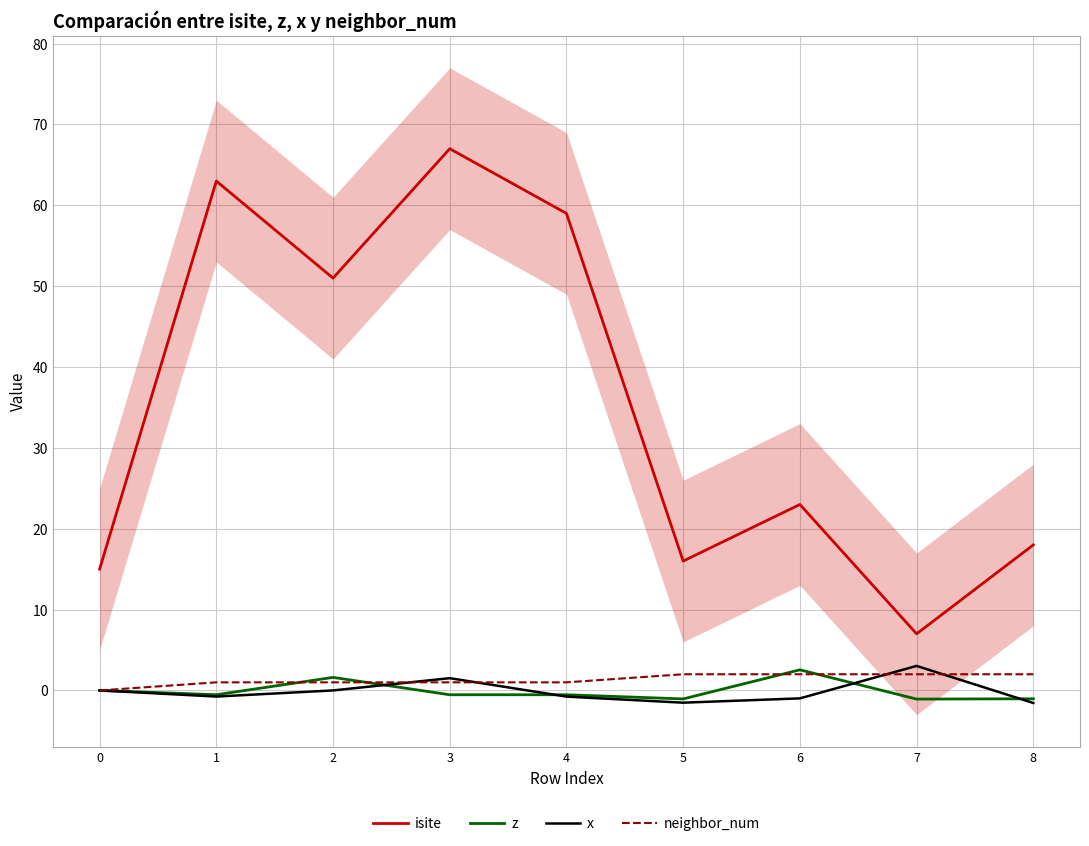

True or false: z has more than 2 interior local peaks.

False